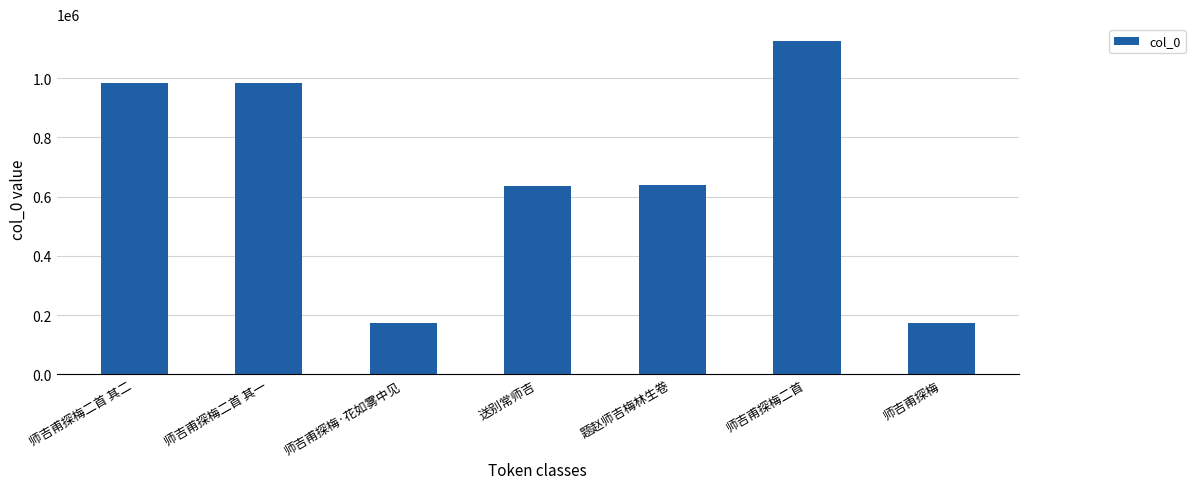

What is the approximate value at 师吉甫探梅二首?

1125739